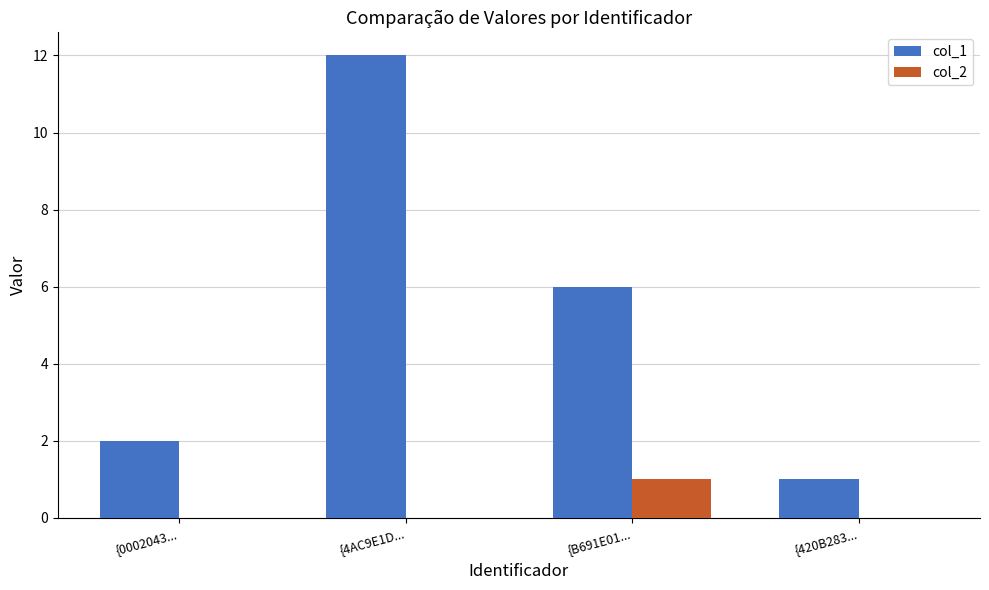

Which series has the largest total across all categories?

col_1